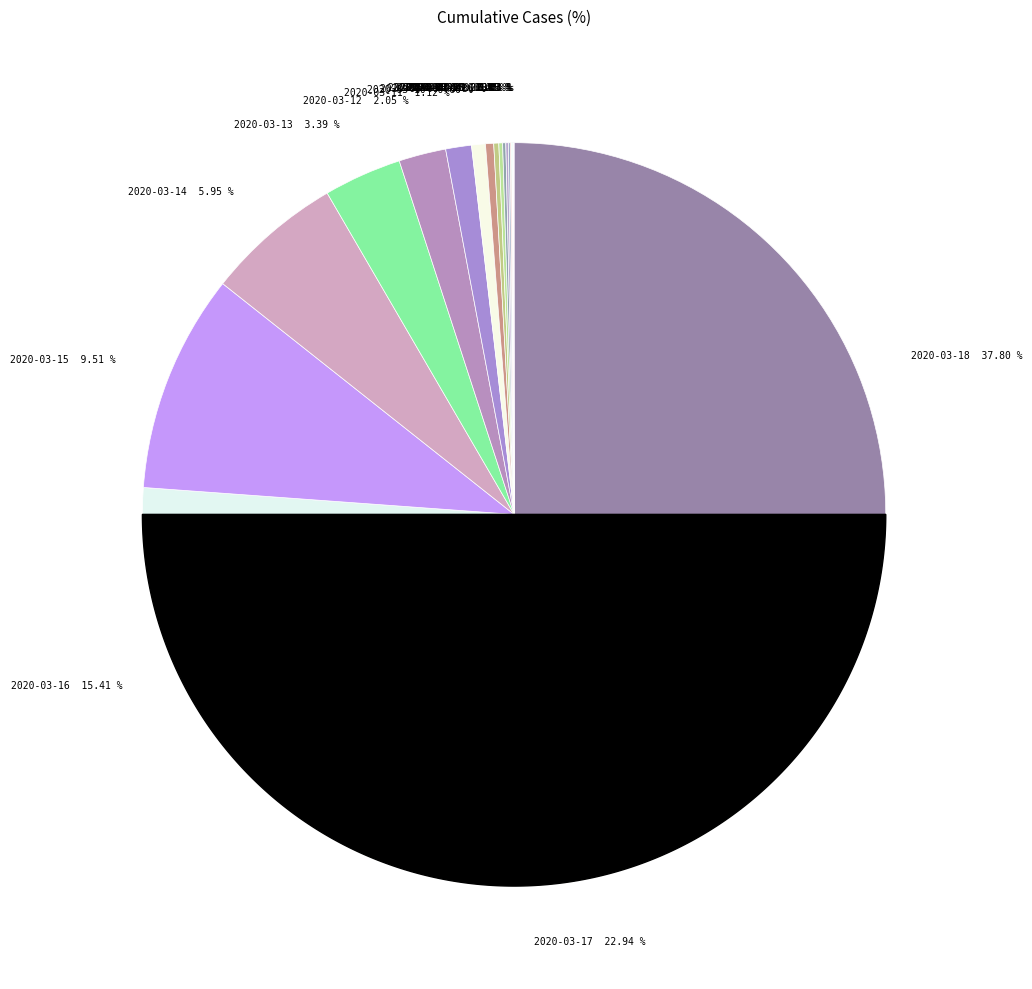

Between 2020-03-13 and 2020-03-08, which is larger?

2020-03-13